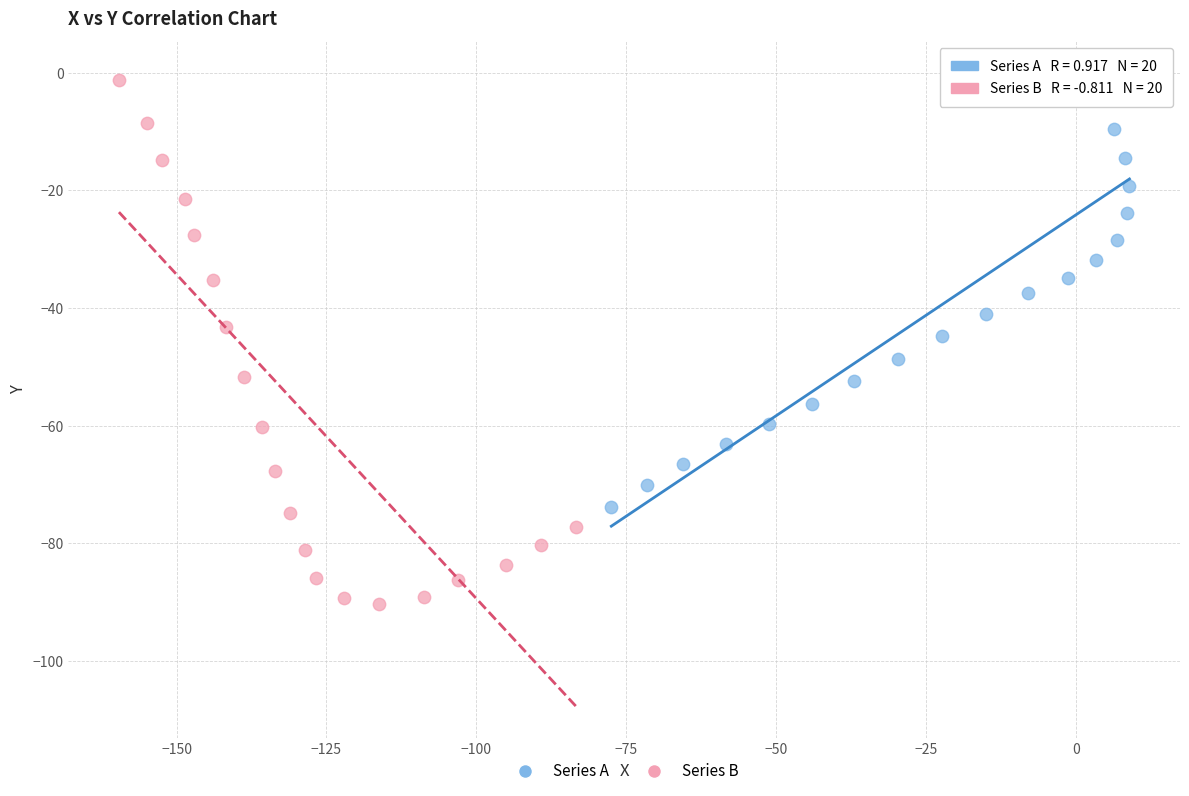

Which series has the widest spread of Y values?

Series B